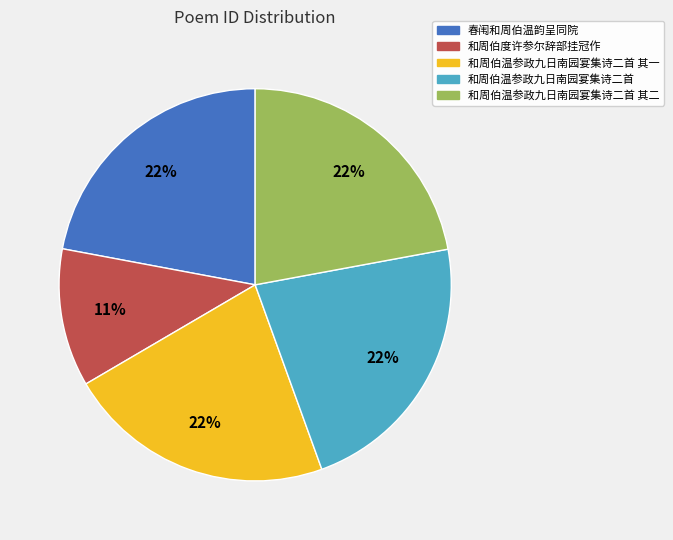

Does any single category account for the majority?

No